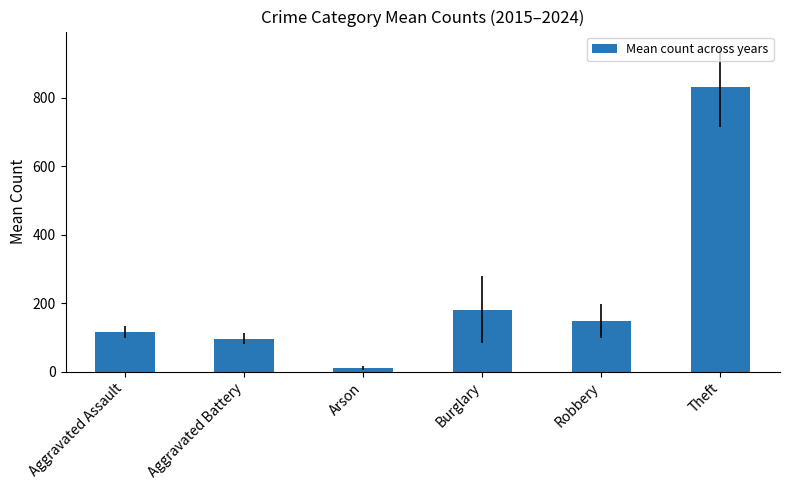

The chart shows a value of 261.5 at Robbery. True or false?

False